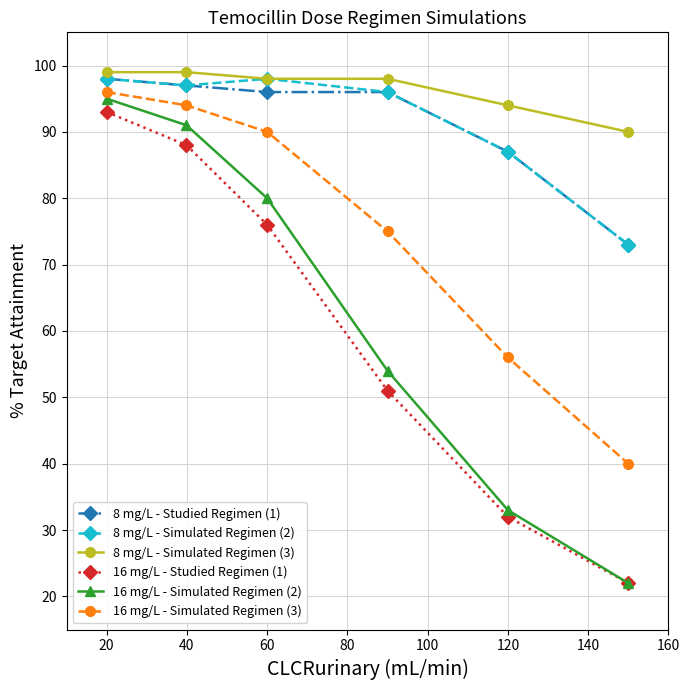

Which series has the largest range (max minus min)?

16 mg/L - Simulated Regimen (2)